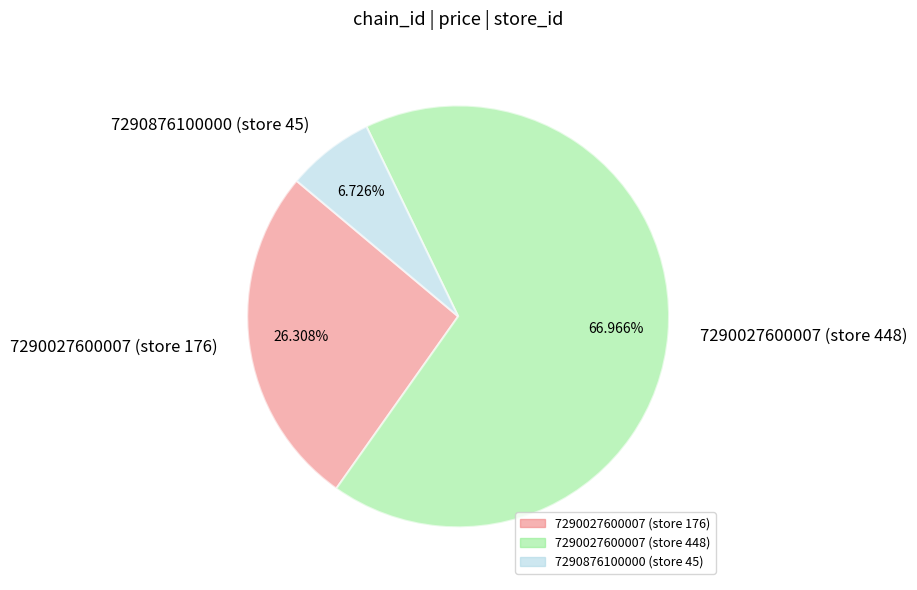

Which slice is the largest?

7290027600007 (store 448)